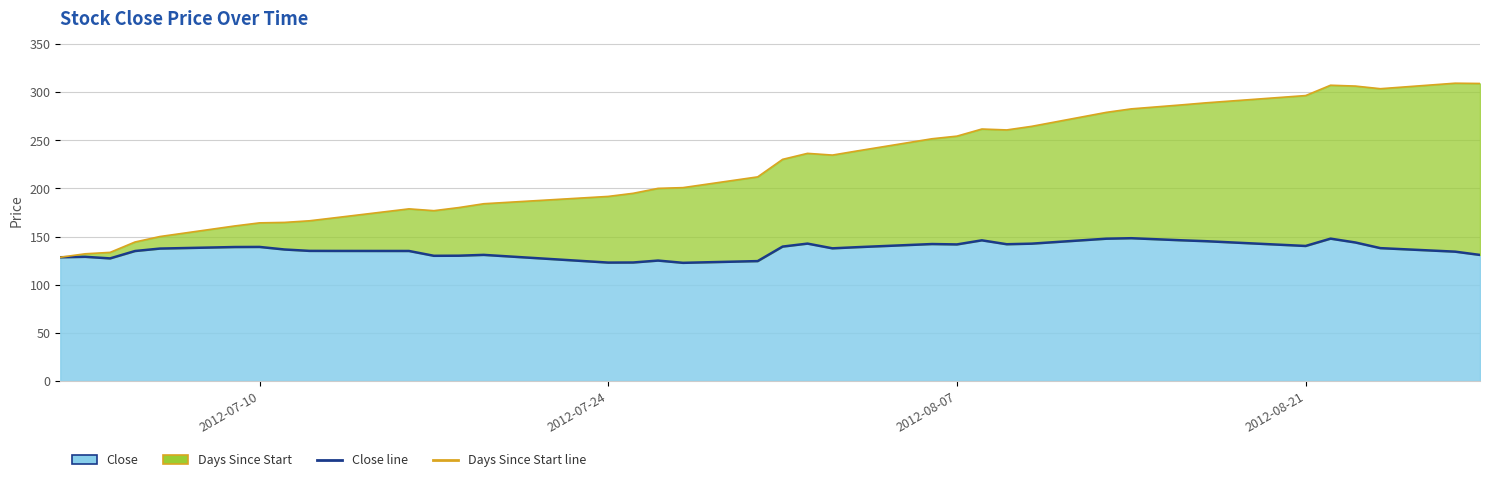

Reading right to left, what are all the values shown in this chart?

Close_line: 130.9	134.3	137.9	143.8	147.8	140.2	145.2	146.1	148.2	147.8	142.6	142.0	146.1	141.8	142.2	138.9	137.8	142.7	139.6	124.5	122.7	125.0	123.0	123.0	124.5	129.3	130.9	130.1	130.0	135.0	135.1	135.1	136.6	139.2	139.1	137.5	134.9	127.3	128.9	128.5
Days Since Start_line: 308.8	309.1	303.4	306.1	307.0	296.3	288.7	286.5	282.5	278.8	264.3	260.6	261.5	254.2	251.4	238.8	234.5	236.3	230.1	211.9	200.7	200.0	194.8	191.6	190.1	185.5	184.0	180.0	176.8	178.7	169.4	166.3	164.6	164.2	160.9	150.0	144.3	133.5	132.1	128.5